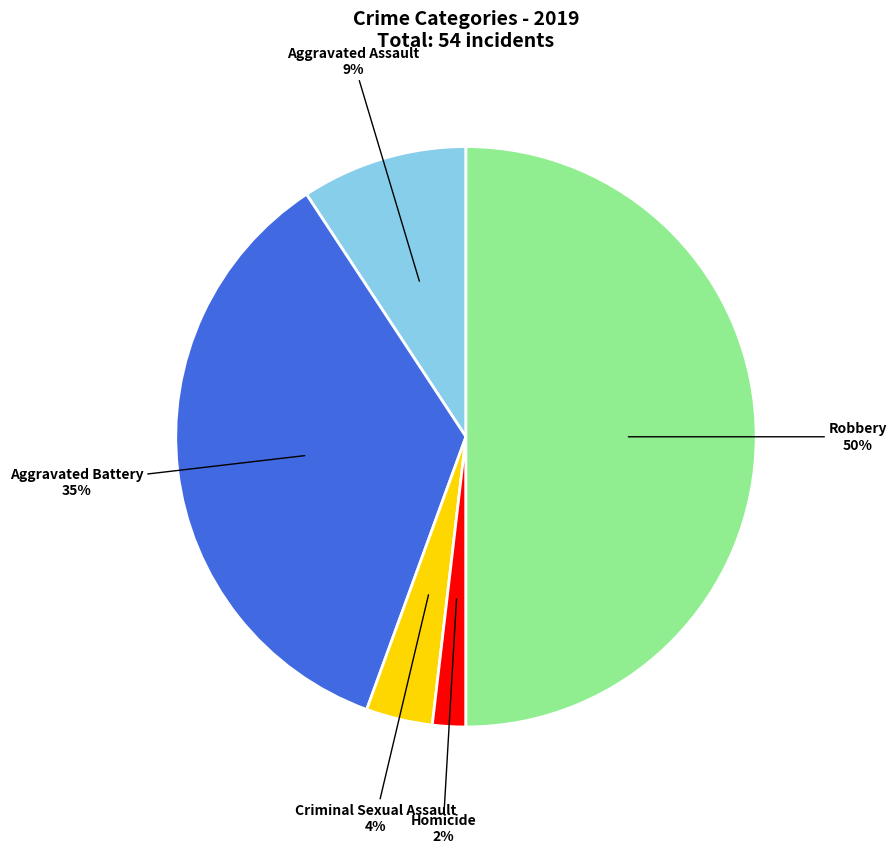

How many segments does this pie chart have?

5